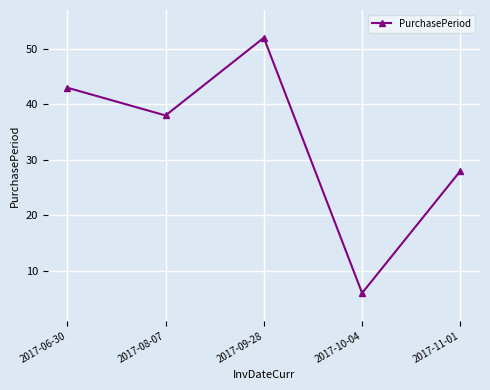

Where is the data nearest to the value 29?

2017-11-01